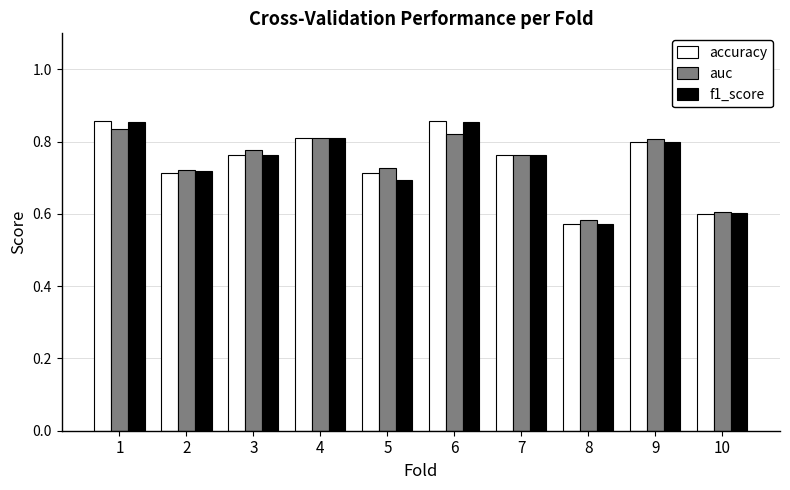

Between 1 and 9, which series saw the biggest shift?

accuracy